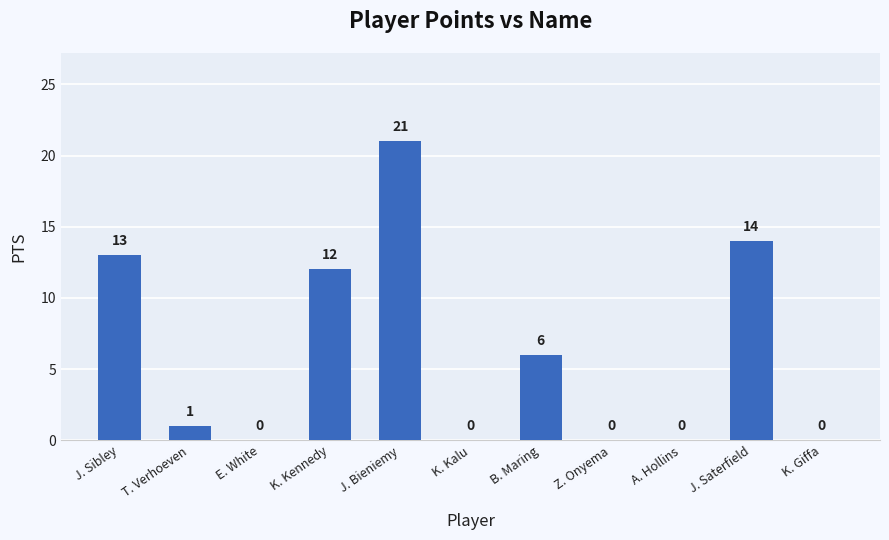

Count the number of categories in the chart.

11